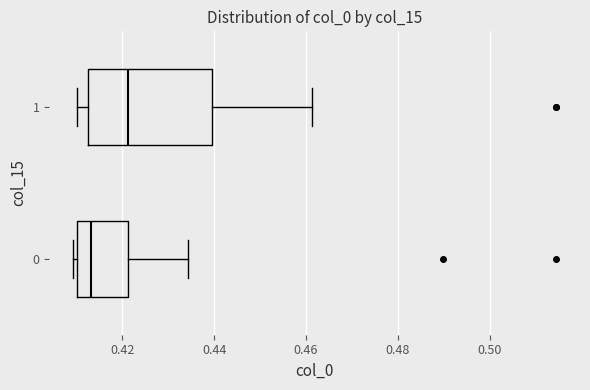

Reading bottom to top, read every box against the x-axis: the position of its median line, the range the box covers, and the ends of its whiskers. The values are not printed on the chart, so give them approximately, as read against the axis.

0: median 0.414, box 0.410 to 0.422, whiskers 0.410 (just left of the box's left edge) to 0.434
1: median 0.422, box 0.412 to 0.440, whiskers 0.410 to 0.462